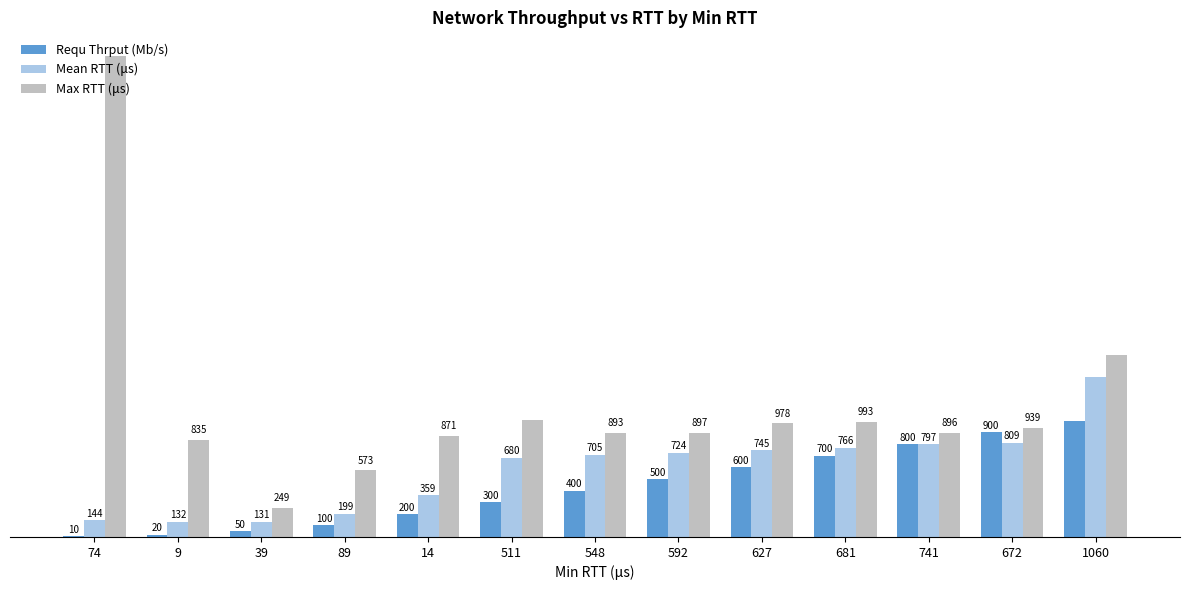

Which series has the largest total across all categories?

Max RTT (μs)